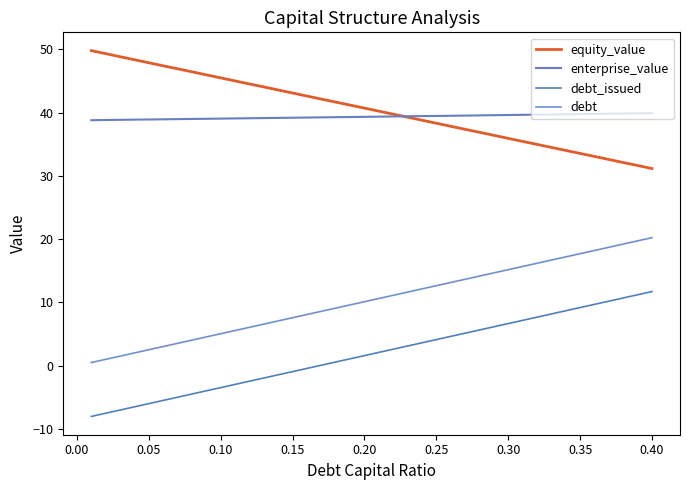

Does the chart have visible grid lines?

No